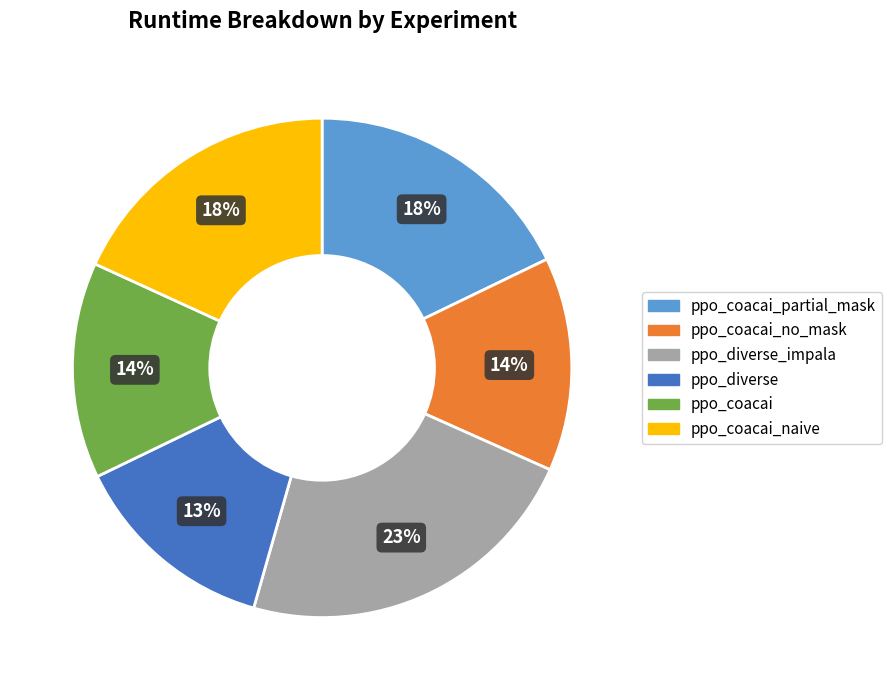

Between ppo_coacai_partial_mask and ppo_coacai, which is larger?

ppo_coacai_partial_mask